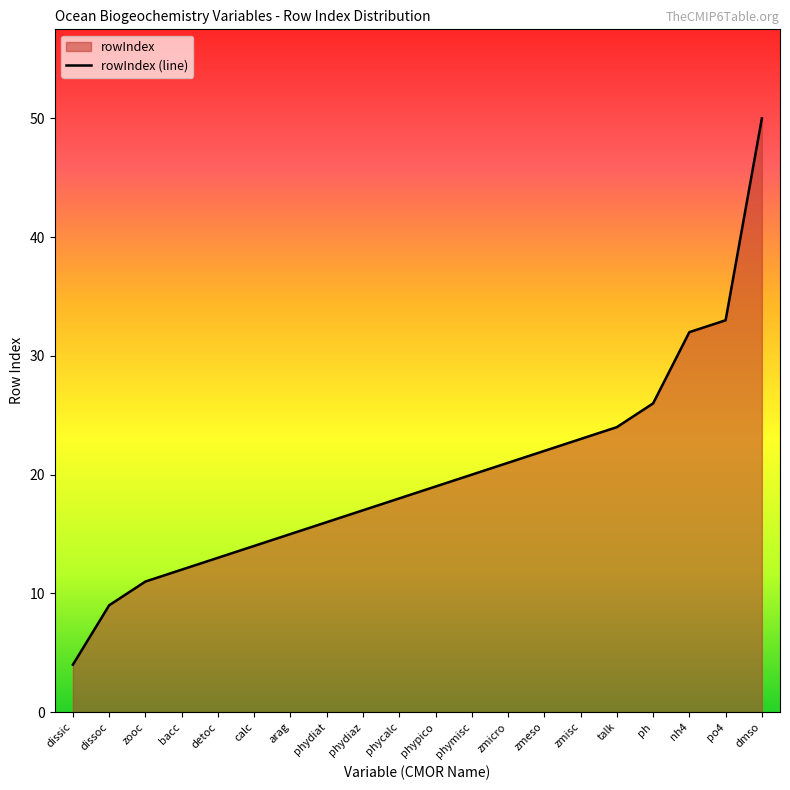

What is the label of the 6th point from the left?

calc